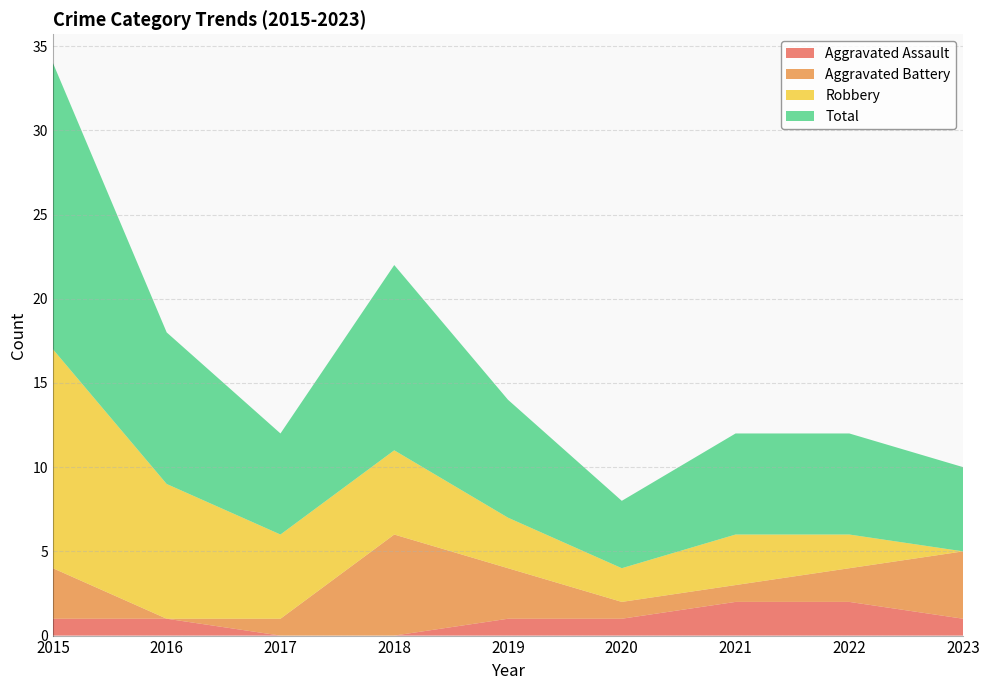

Reading left to right, extract all data points from this chart.

Aggravated Assault: 1	1	0	0	1	1	2	2	1
Aggravated Battery: 3	0	1	6	3	1	1	2	4
Robbery: 13	8	5	5	3	2	3	2	0
Total: 17	9	6	11	7	4	6	6	5